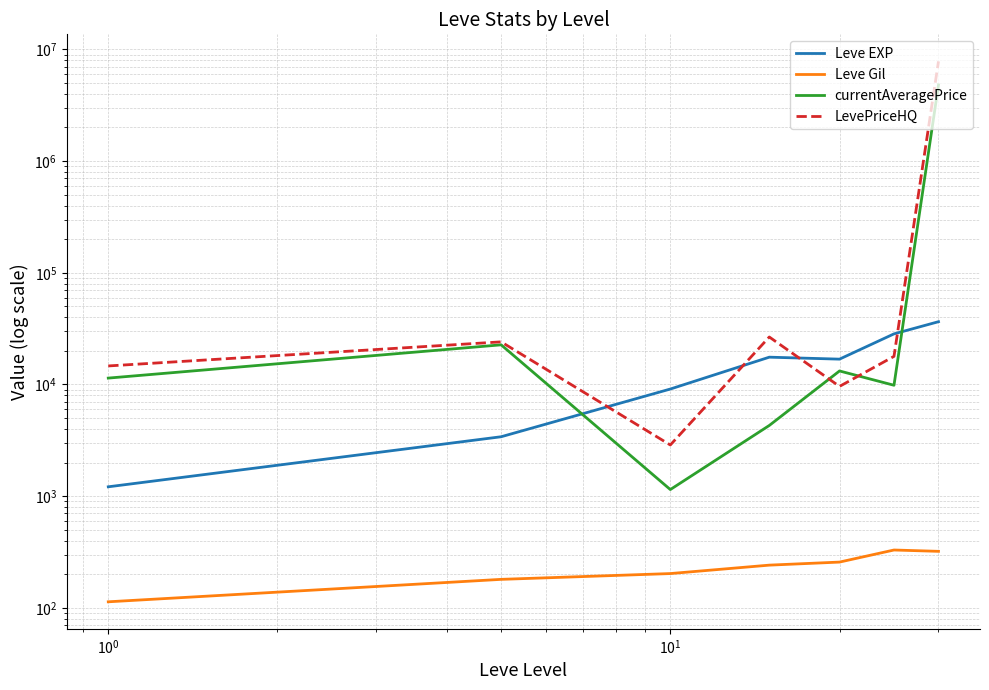

What is the difference between the second highest and second lowest values in the LevePriceHQ series?

17010.5